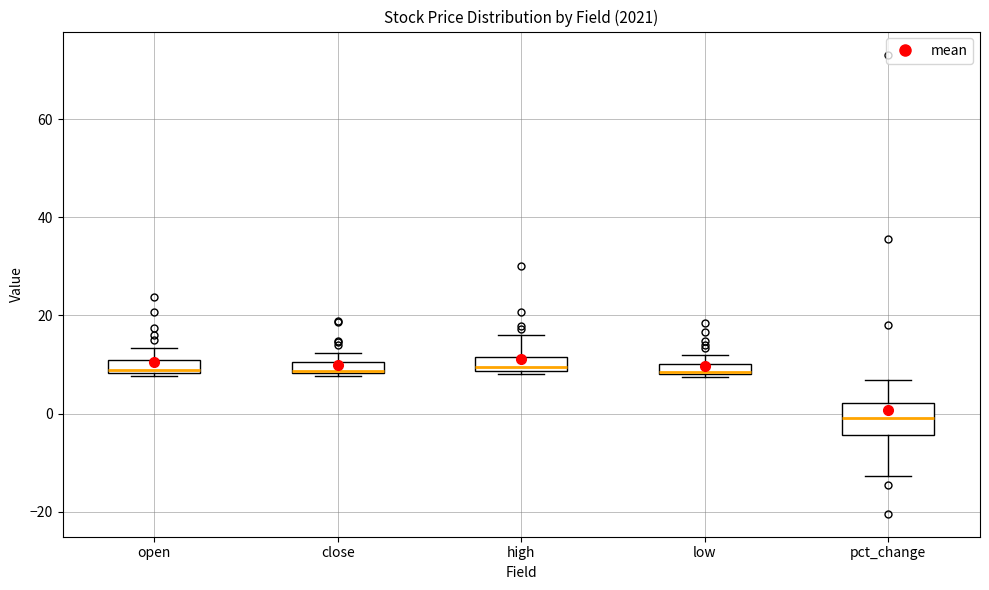

Which box is the tallest, from its lower edge to its upper edge?

pct_change